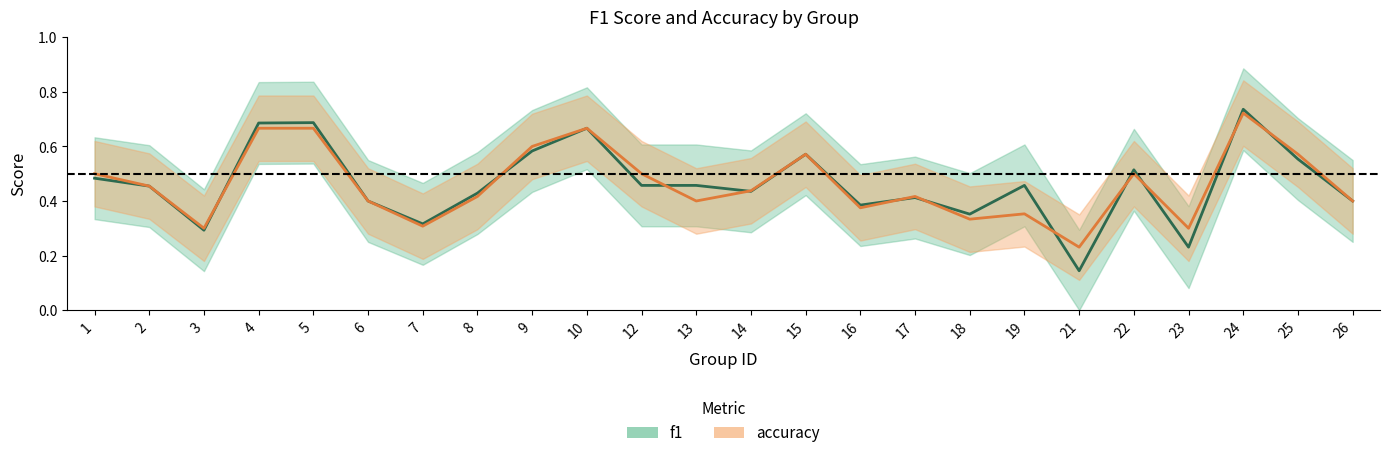

Reading right to left, extract all data points from this chart.

f1: 0.4	0.6	0.7	0.2	0.5	0.1	0.5	0.4	0.4	0.4	0.6	0.4	0.5	0.5	0.7	0.6	0.4	0.3	0.4	0.7	0.7	0.3	0.5	0.5
accuracy: 0.4	0.6	0.7	0.3	0.5	0.2	0.4	0.3	0.4	0.4	0.6	0.4	0.4	0.5	0.7	0.6	0.4	0.3	0.4	0.7	0.7	0.3	0.5	0.5